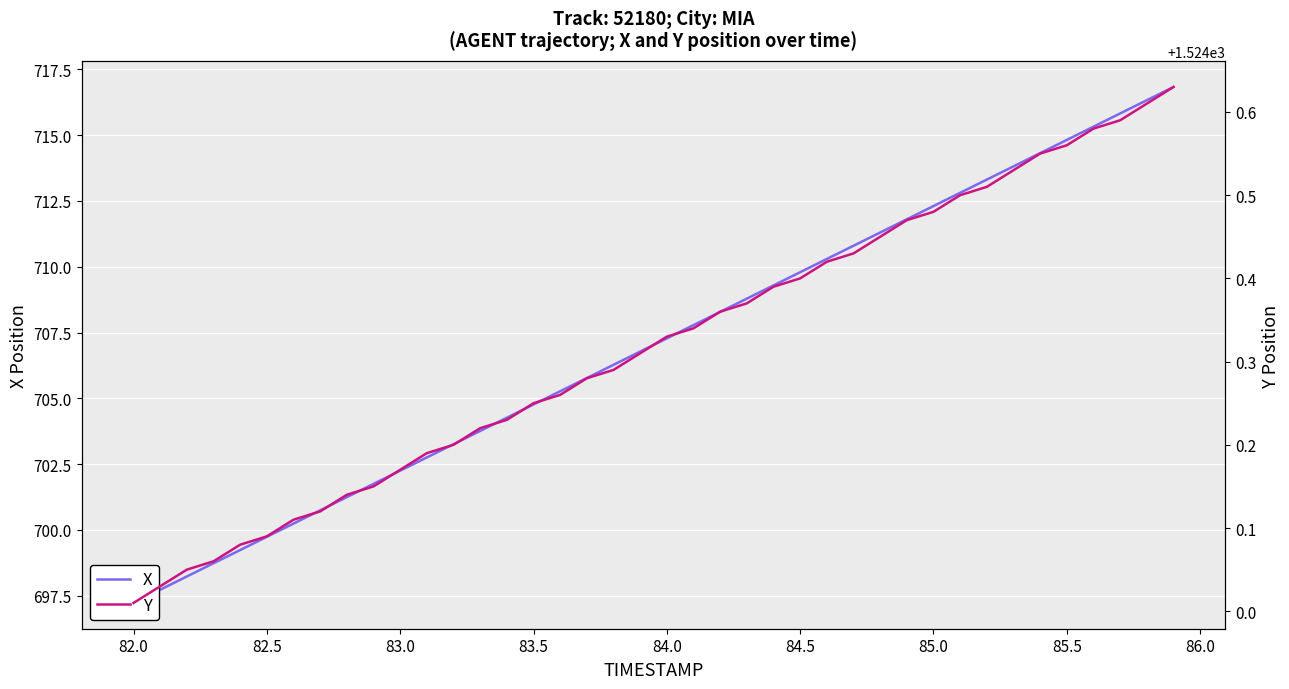

Count the number of data series in this chart.

2